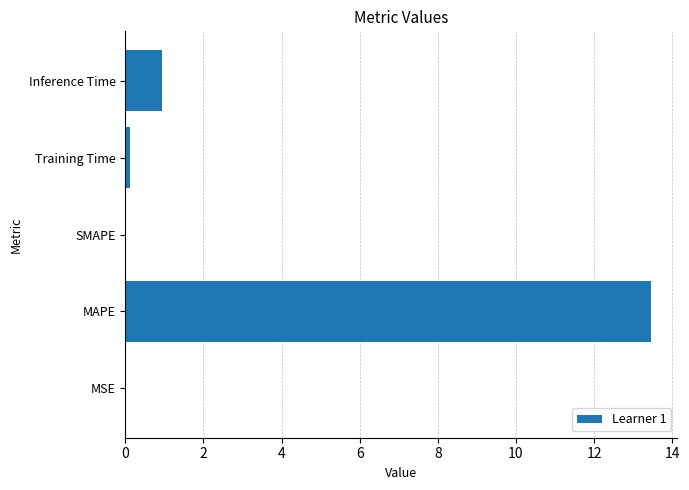

What is the sum of all values?

14.5